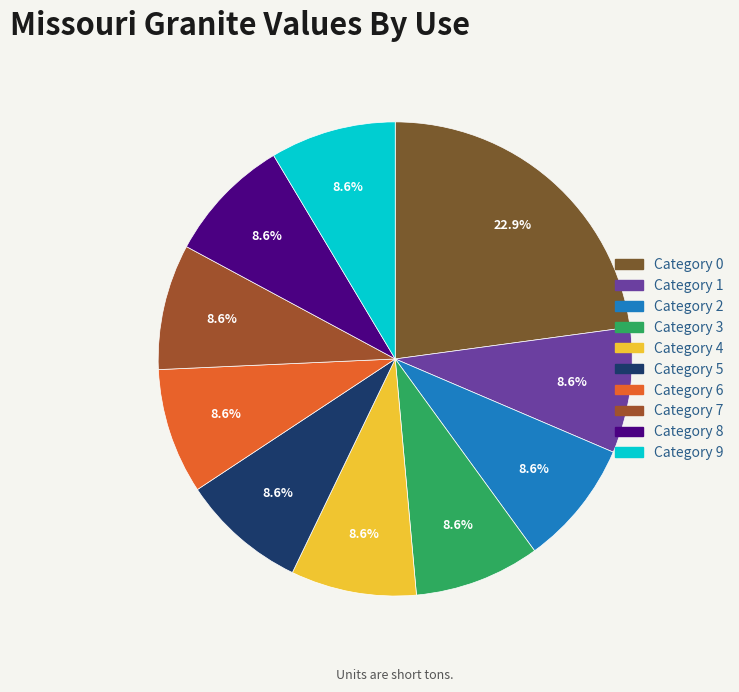

How many slices are in this pie chart?

10